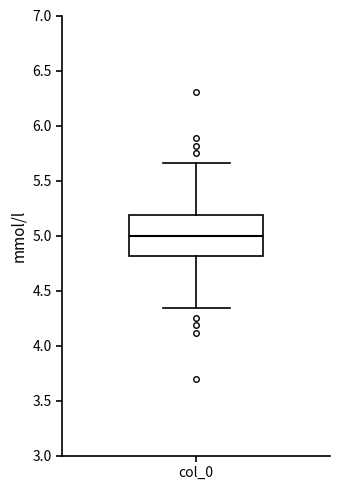

Read this box plot against the y-axis: the position of the median line, the range covered by the box, and the ends of both whiskers. The values are not printed on the chart, so give them approximately, as read against the axis.

median 5.00, box 4.80 to 5.20, whiskers 4.35 to 5.65